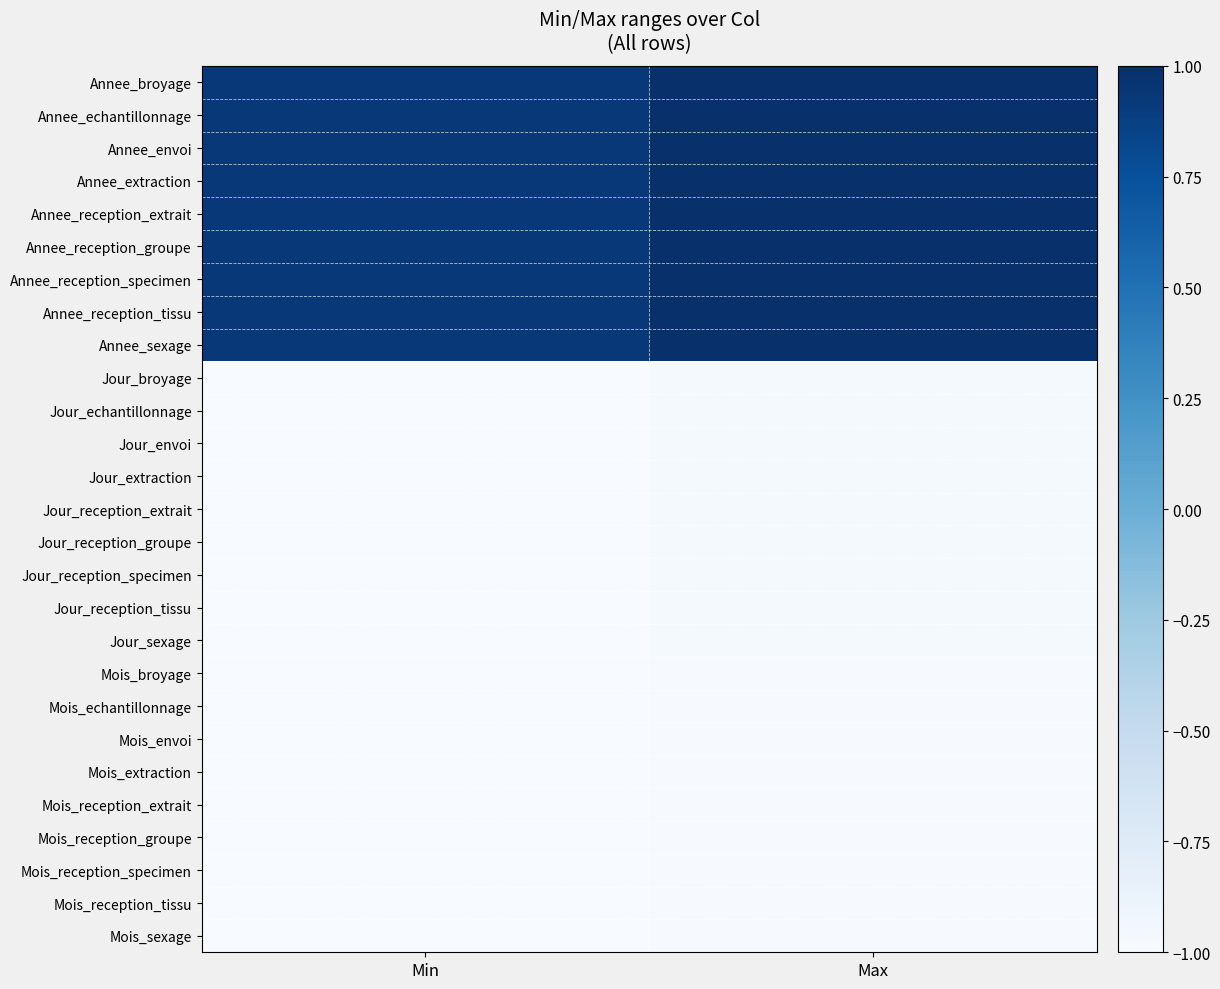

What is the difference between the highest and lowest values at Min?

1.9